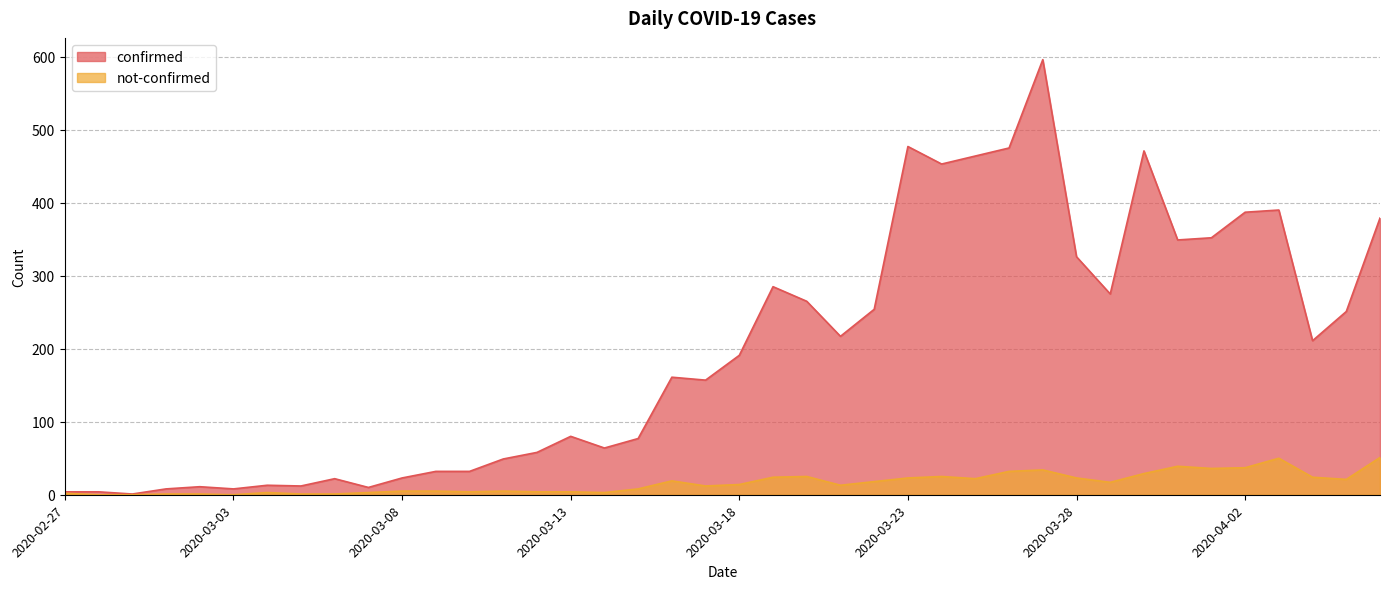

At which category is the sum across all series the highest?

2020-03-27